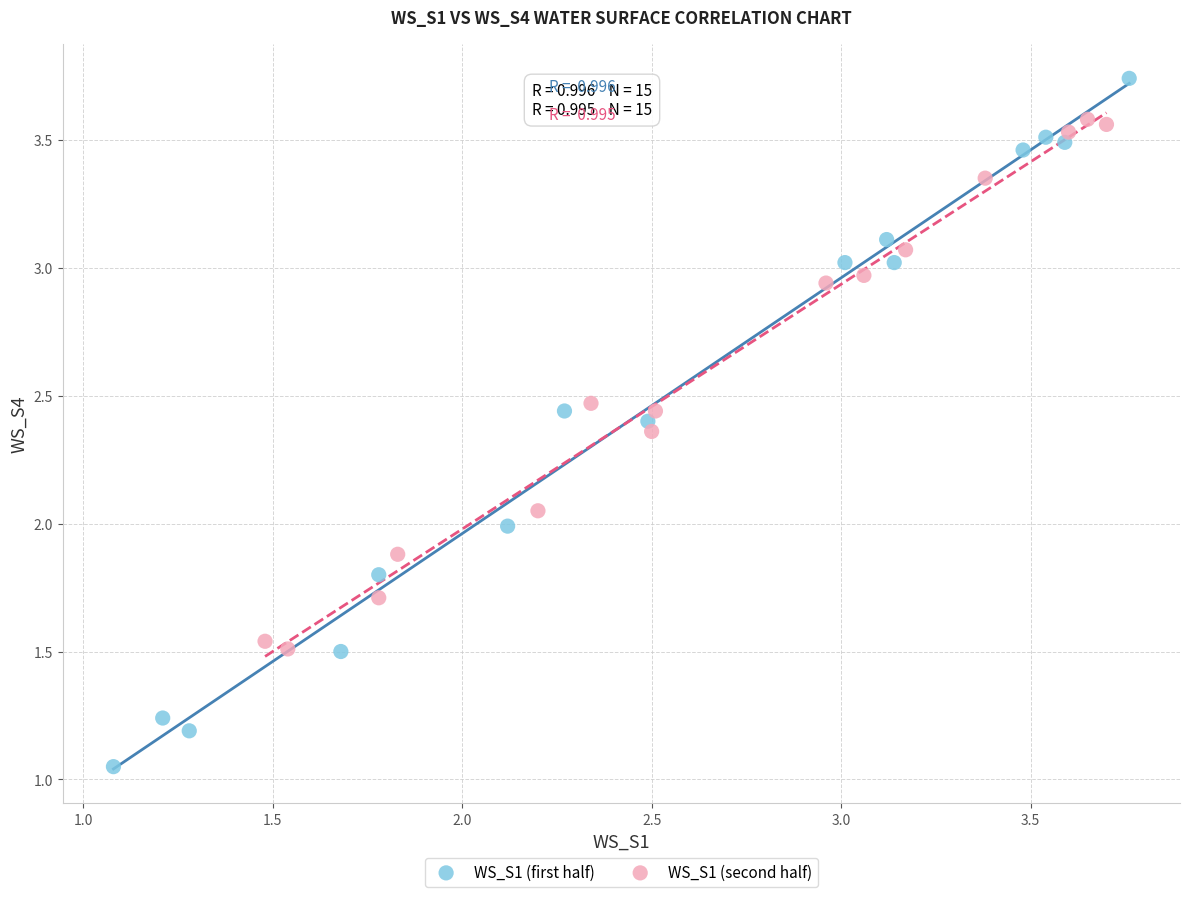

What are all the series names shown in the legend?

WS_S1 (first half), WS_S1 (second half)